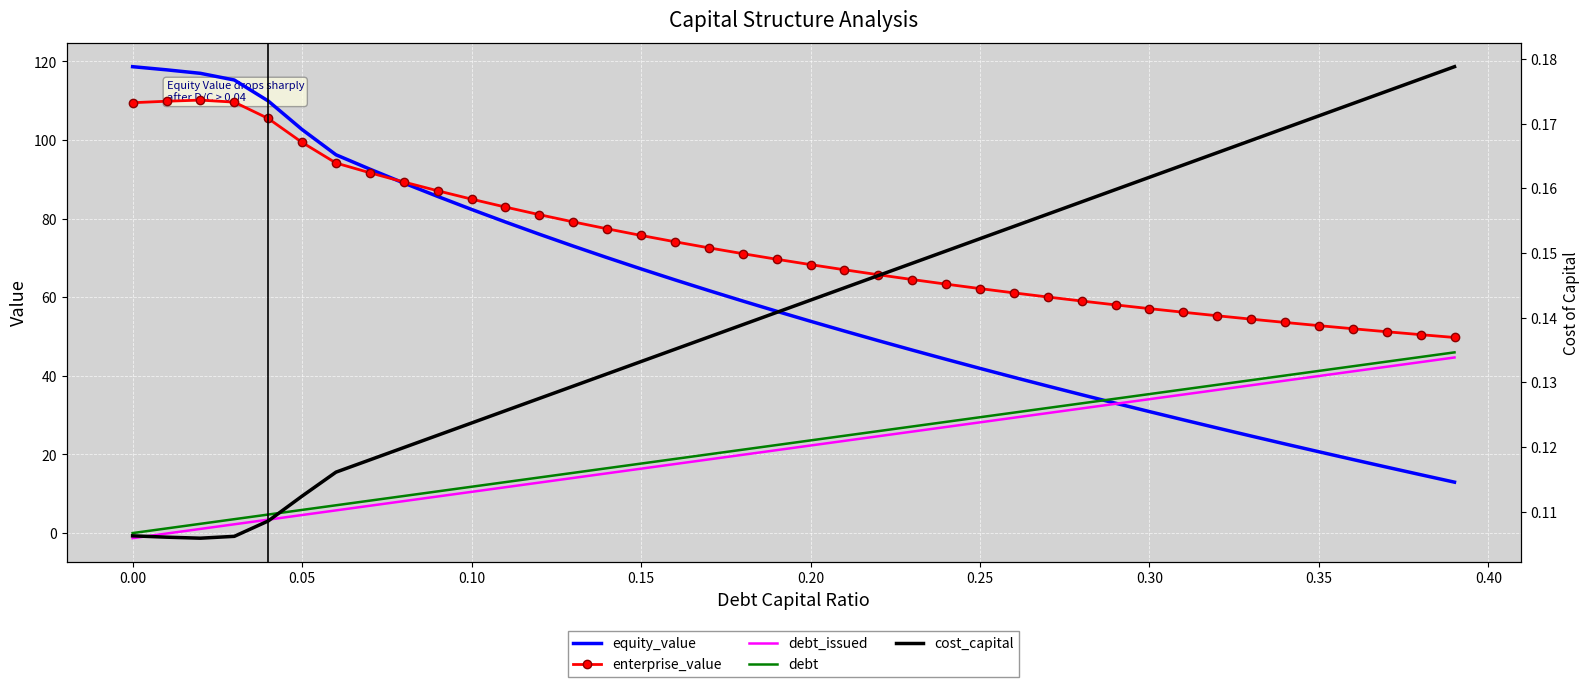

Is this an area chart (filled region under the line)?

No